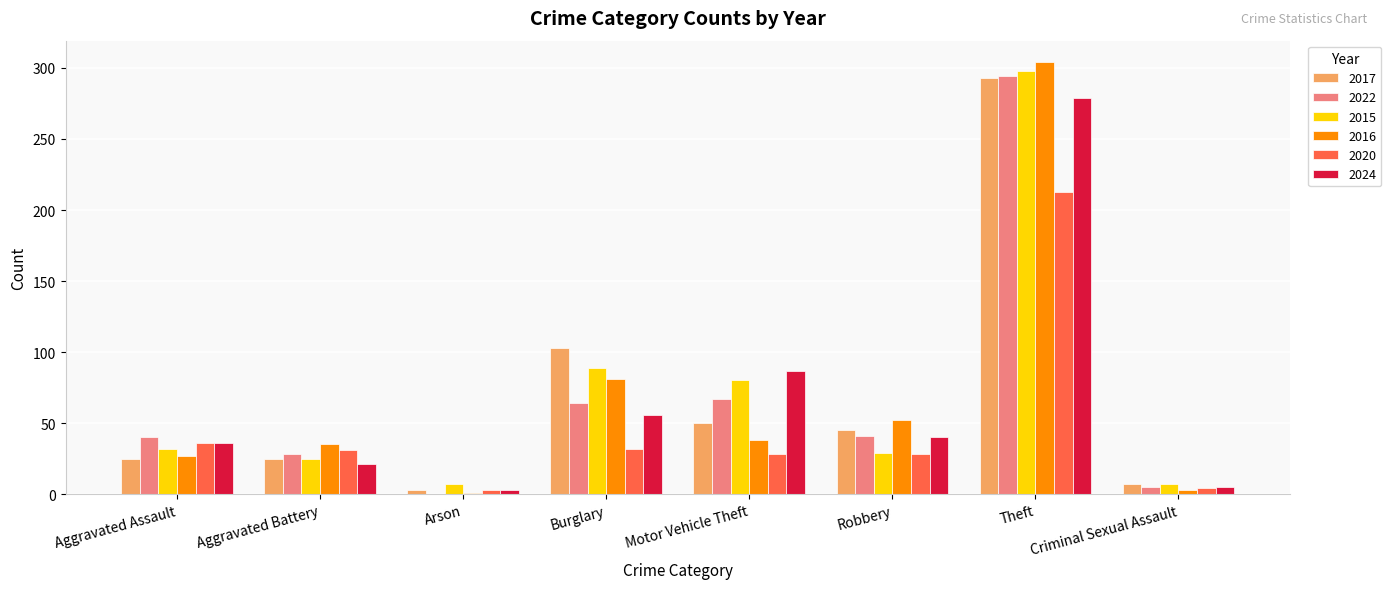

At which category is the sum across all series the highest?

Theft